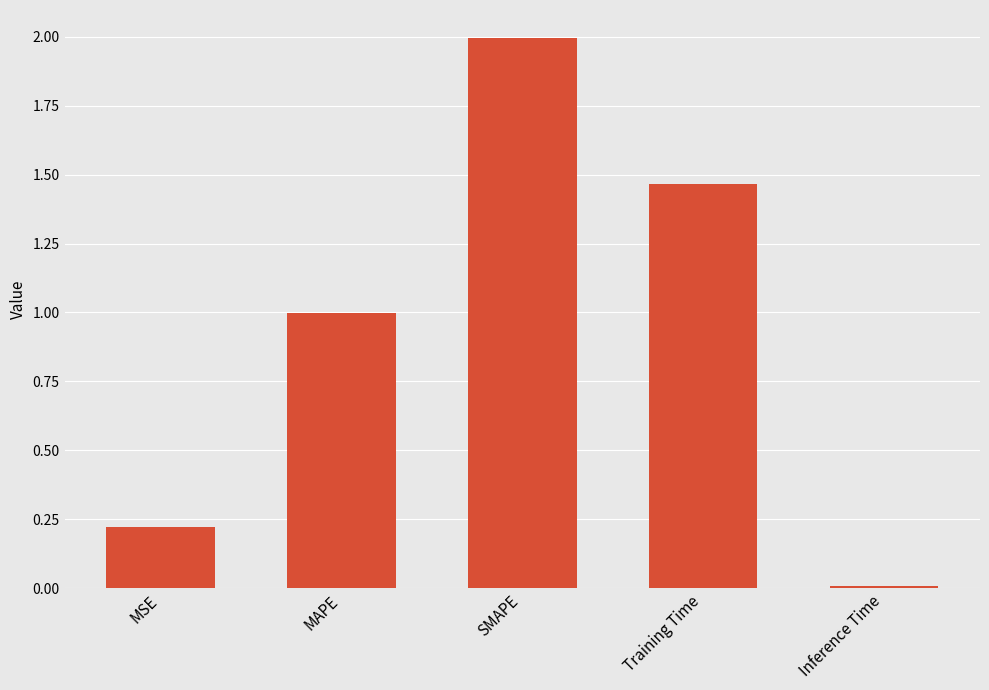

Which category has the lowest value across all series?

Inference Time